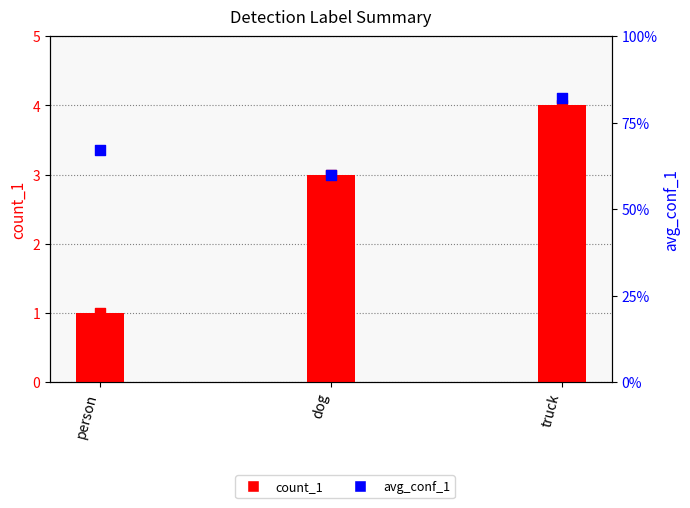

Which series reaches the minimum Y coordinate?

avg_conf_1